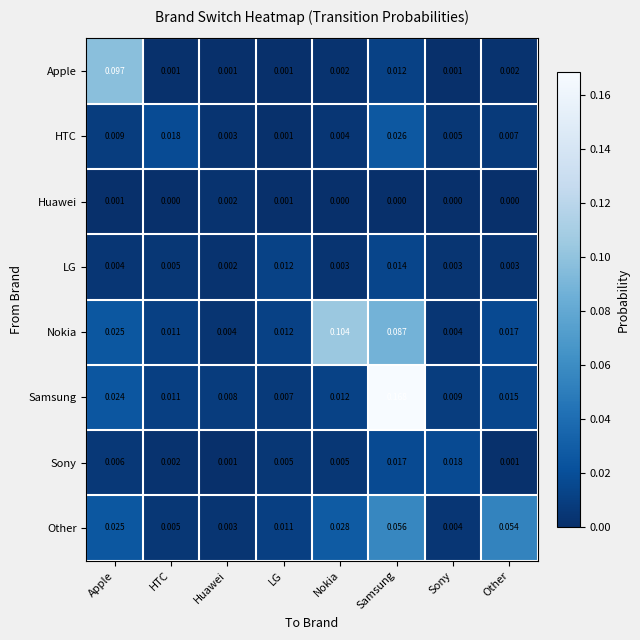

Rank the series at Other from lowest to highest value.

Huawei, Sony, Apple, LG, HTC, Samsung, Nokia, Other